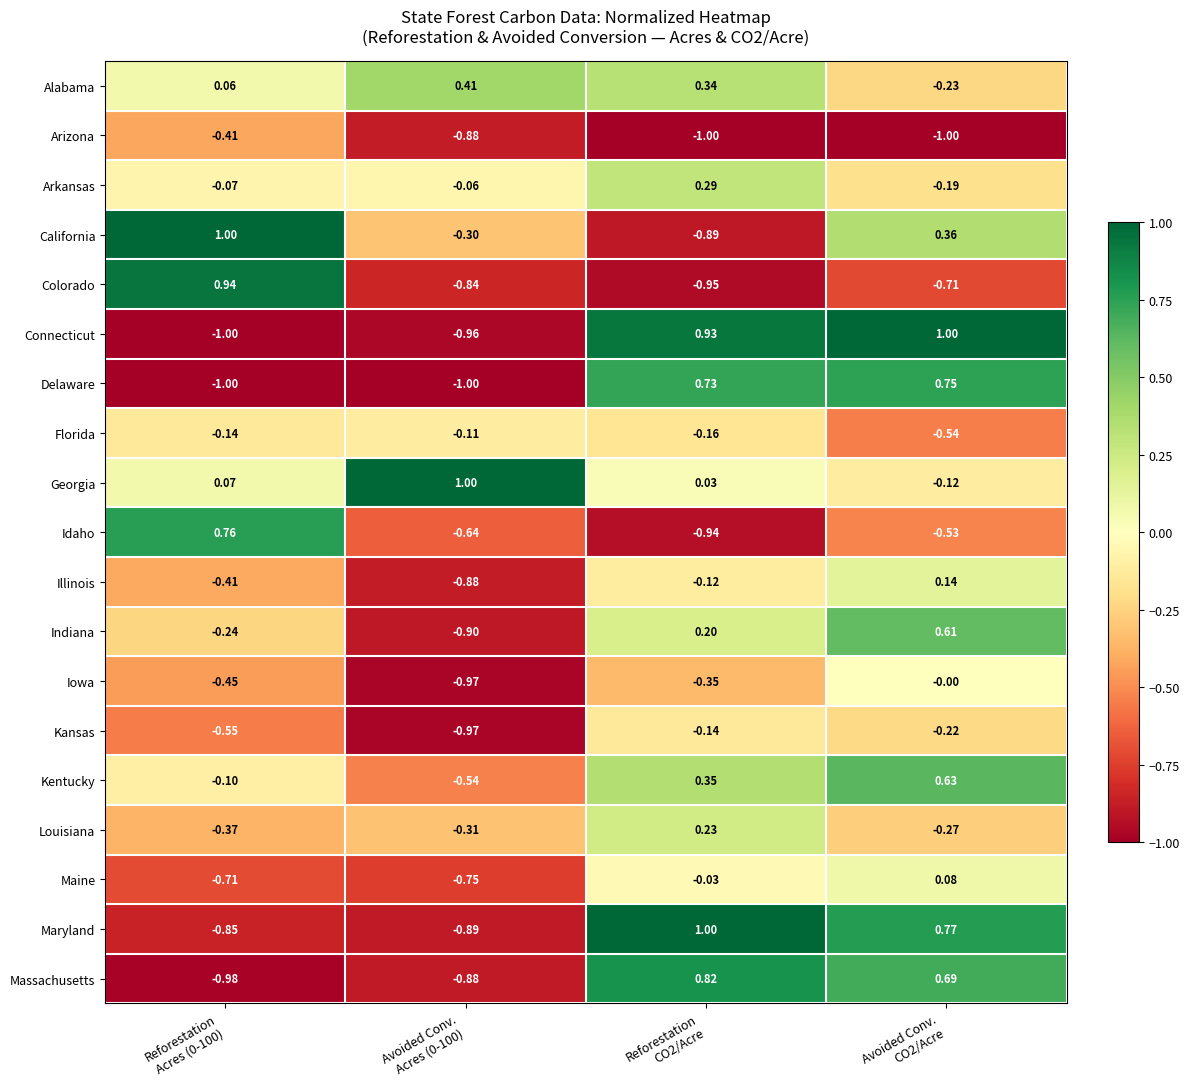

Which series has the largest range (max minus min)?

Connecticut